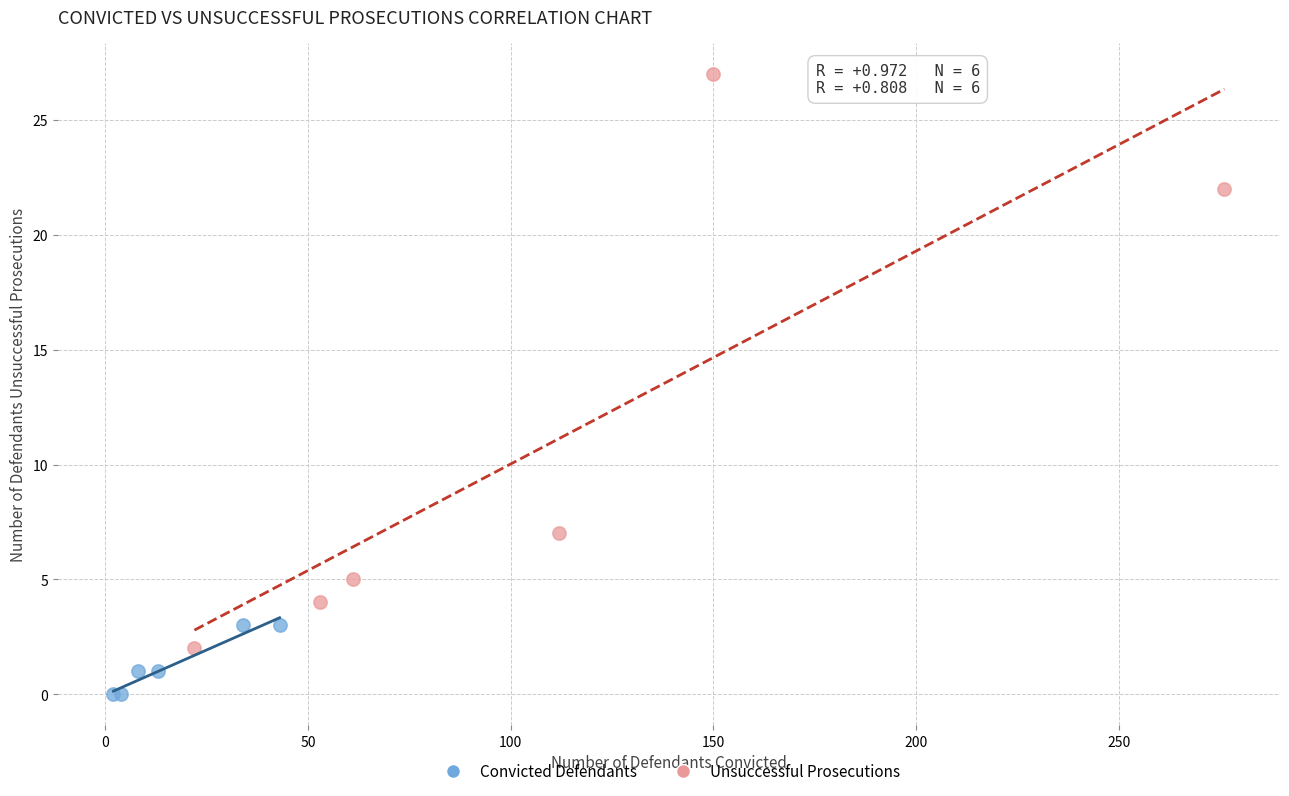

Which series reaches the minimum Y coordinate?

Convicted Defendants